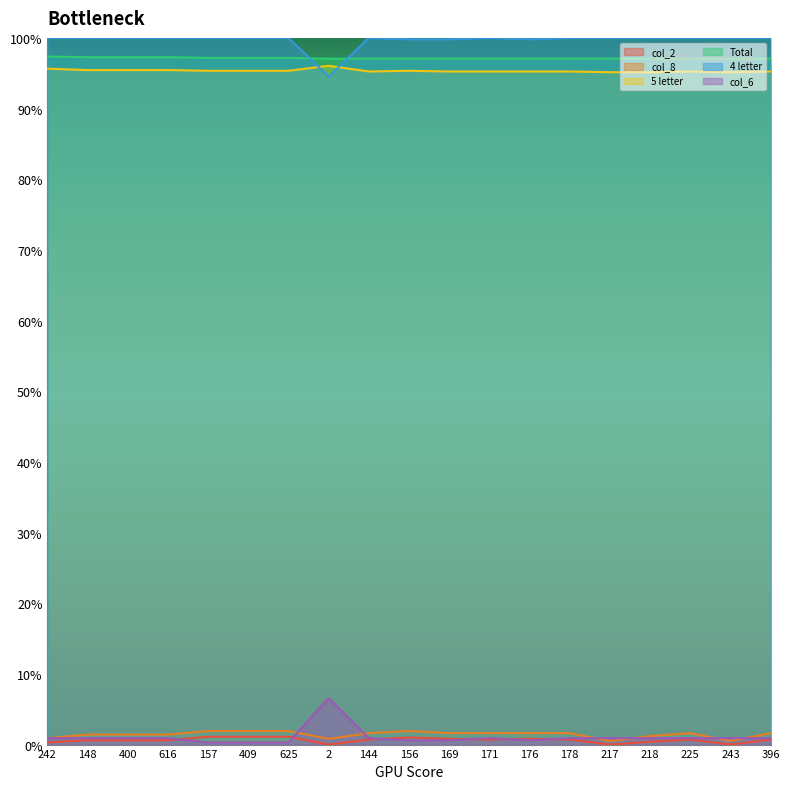

Reading right to left, extract all data points from this chart.

col_2: 0.0	0.0	0.0	0.0	0.0	0.0	0.0	0.0	0.0	0.0	0.0	0.0	0.0	0.0	0.0	0.0	0.0	0.0	0.0
col_8: 0.0	0.0	0.0	0.0	0.0	0.0	0.0	0.0	0.0	0.0	0.0	0.0	0.0	0.0	0.0	0.0	0.0	0.0	0.0
5 letter: 1.0	1.0	1.0	1.0	1.0	1.0	1.0	1.0	1.0	1.0	1.0	1.0	1.0	1.0	1.0	1.0	1.0	1.0	1.0
Total: 1.0	1.0	1.0	1.0	1.0	1.0	1.0	1.0	1.0	1.0	1.0	1.0	1.0	1.0	1.0	1.0	1.0	1.0	1.0
4 letter: 1.0	1.0	1.0	1.0	1.0	1.0	1.0	1.0	1.0	1.0	1.0	0.9	1.0	1.0	1.0	1.0	1.0	1.0	1.0
col_6: 0.0	0.0	0.0	0.0	0.0	0.0	0.0	0.0	0.0	0.0	0.0	0.1	0.0	0.0	0.0	0.0	0.0	0.0	0.0